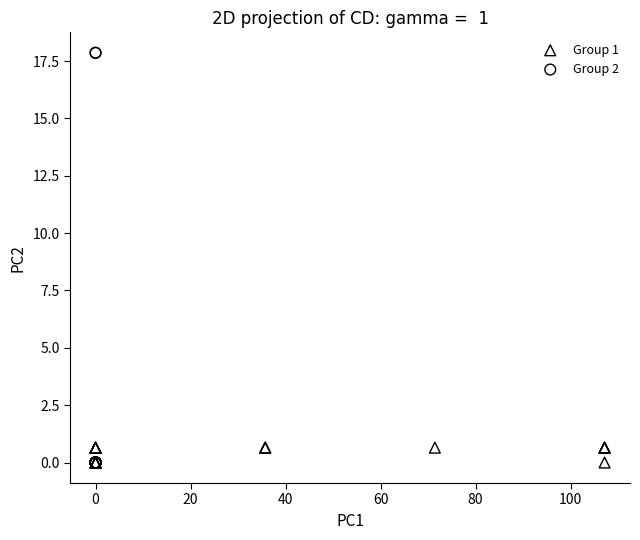

Which series has the largest Y range (max minus min)?

Group 2